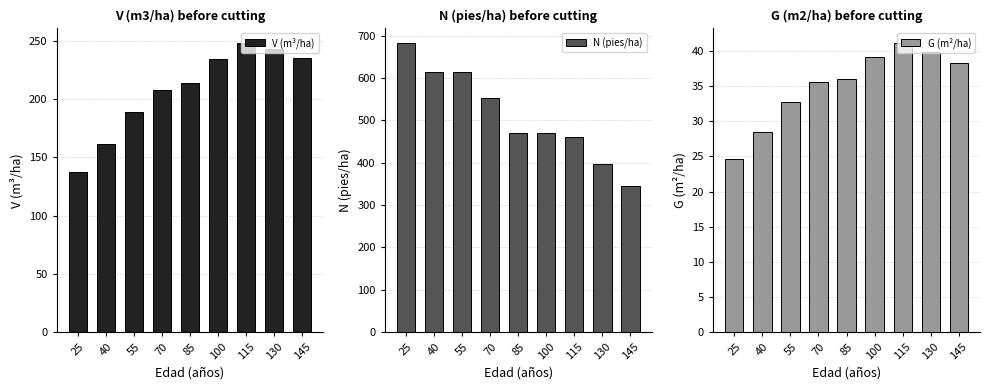

Which has a higher value, 70 or 145?

145